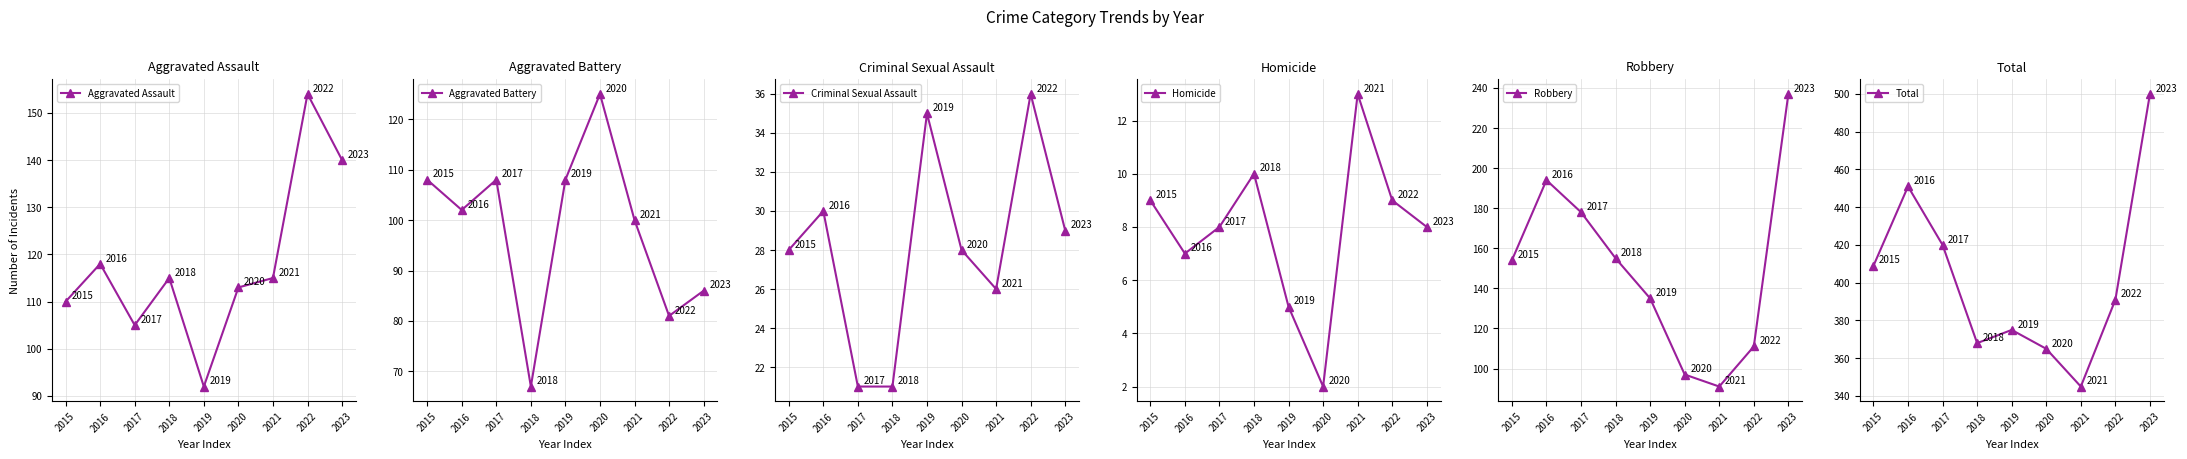

The Criminal Sexual Assault series shows 21 at 2017. True or false?

True